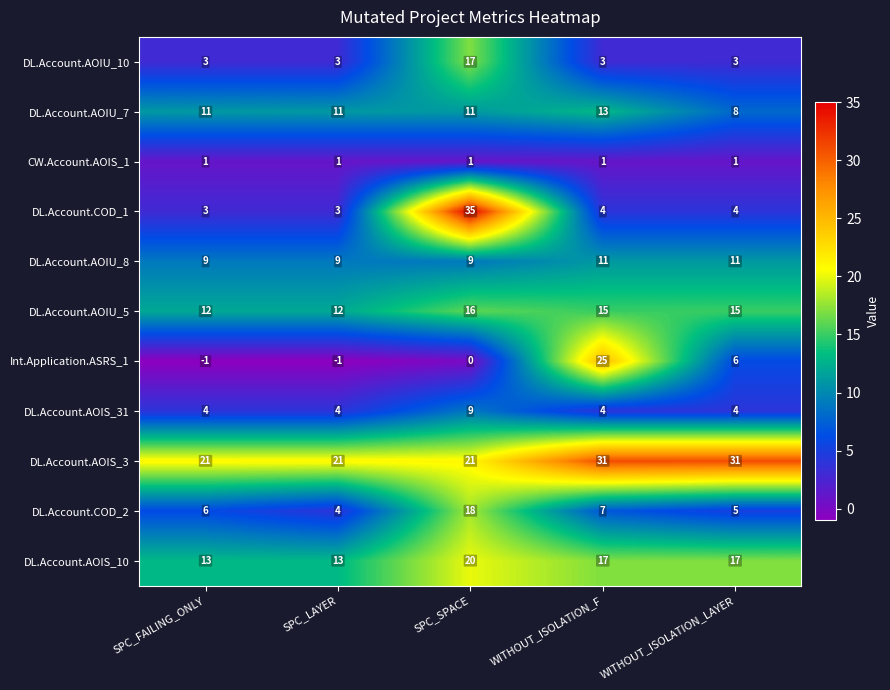

Which category has the highest value in the DL.Account.AOIU_5 series?

SPC_SPACE